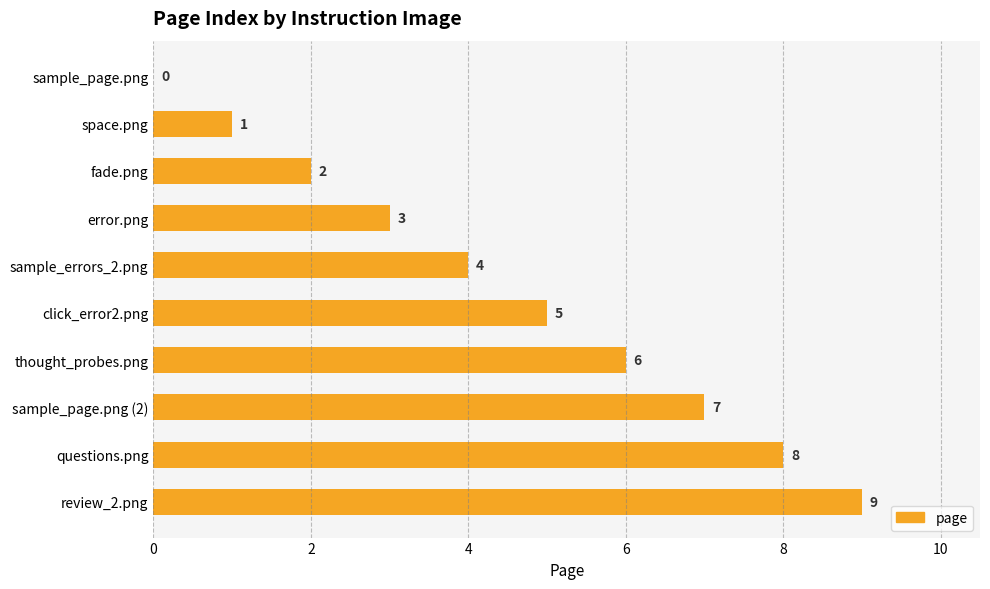

Is it true that the value at questions.png is 8?

True